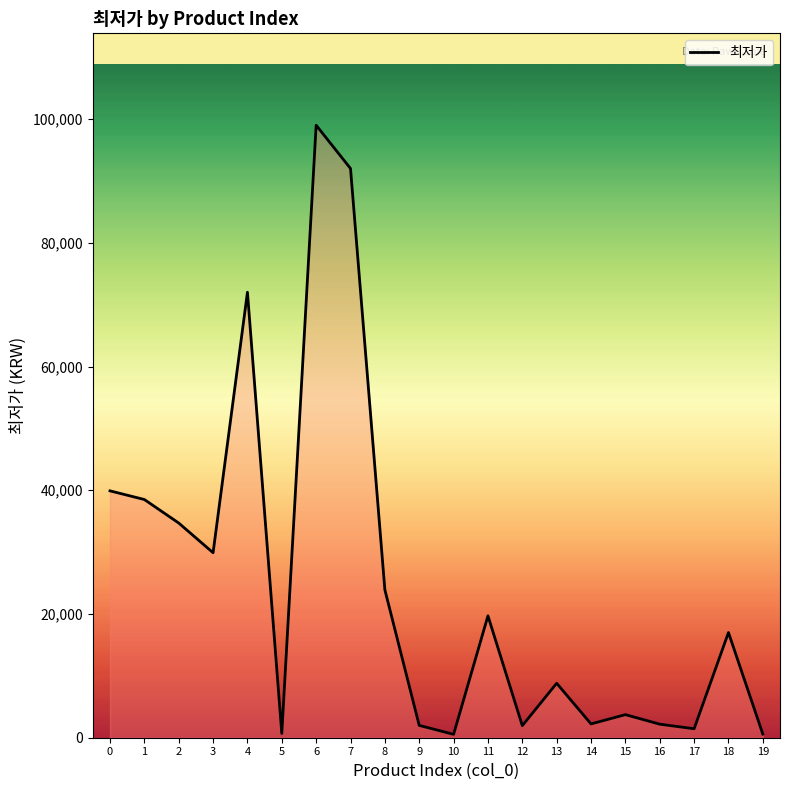

What is the sum of the values at 13 and 8?

32700